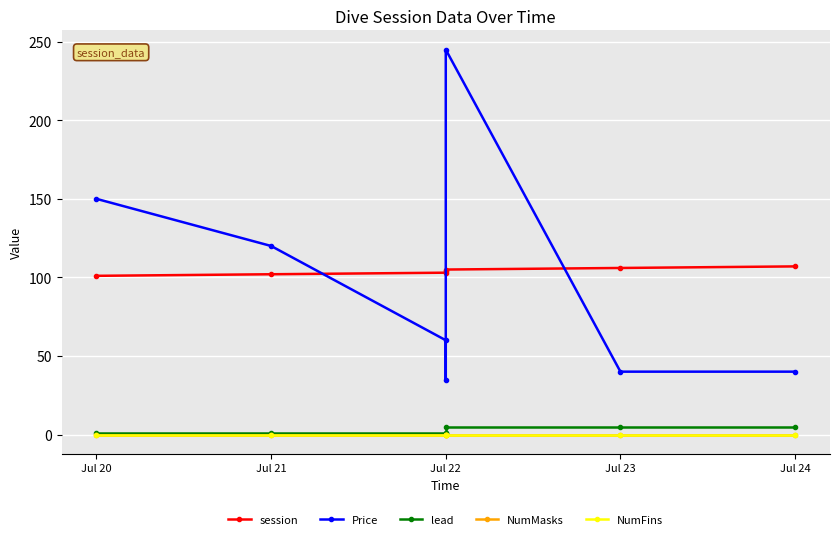

The value of lead at Jul 24 is 2. True or false?

False